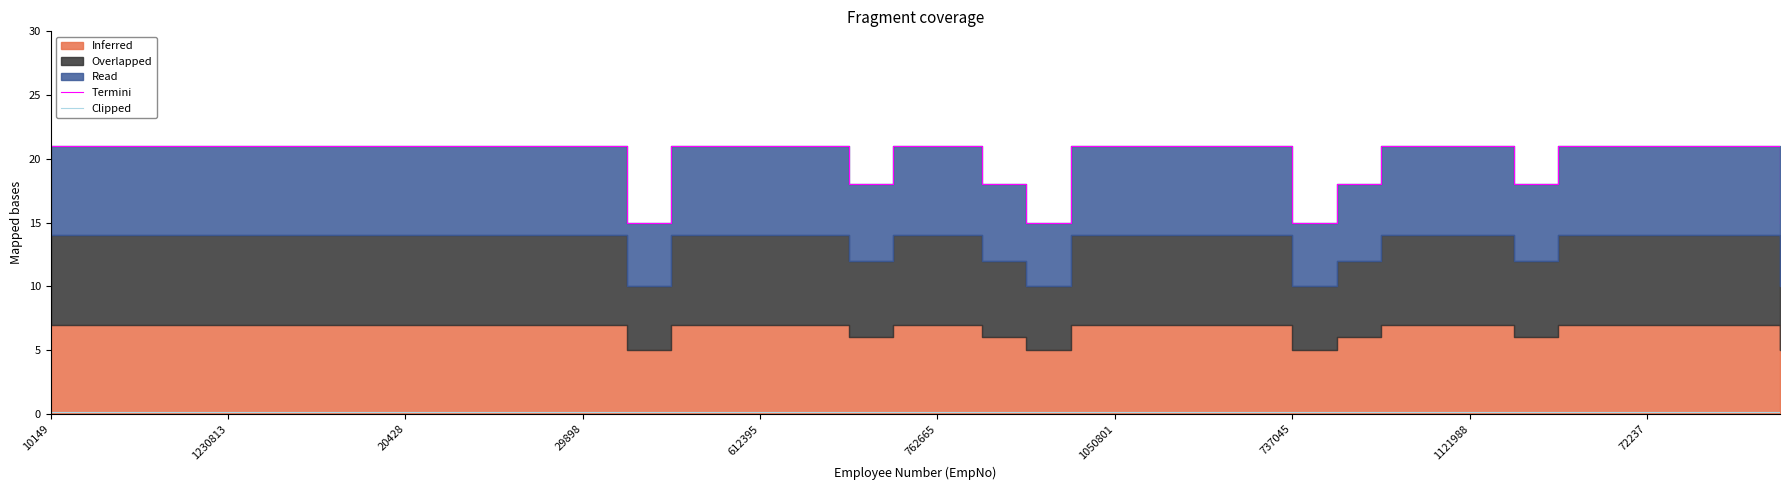

What is the label of the 8th point from the left?

737045